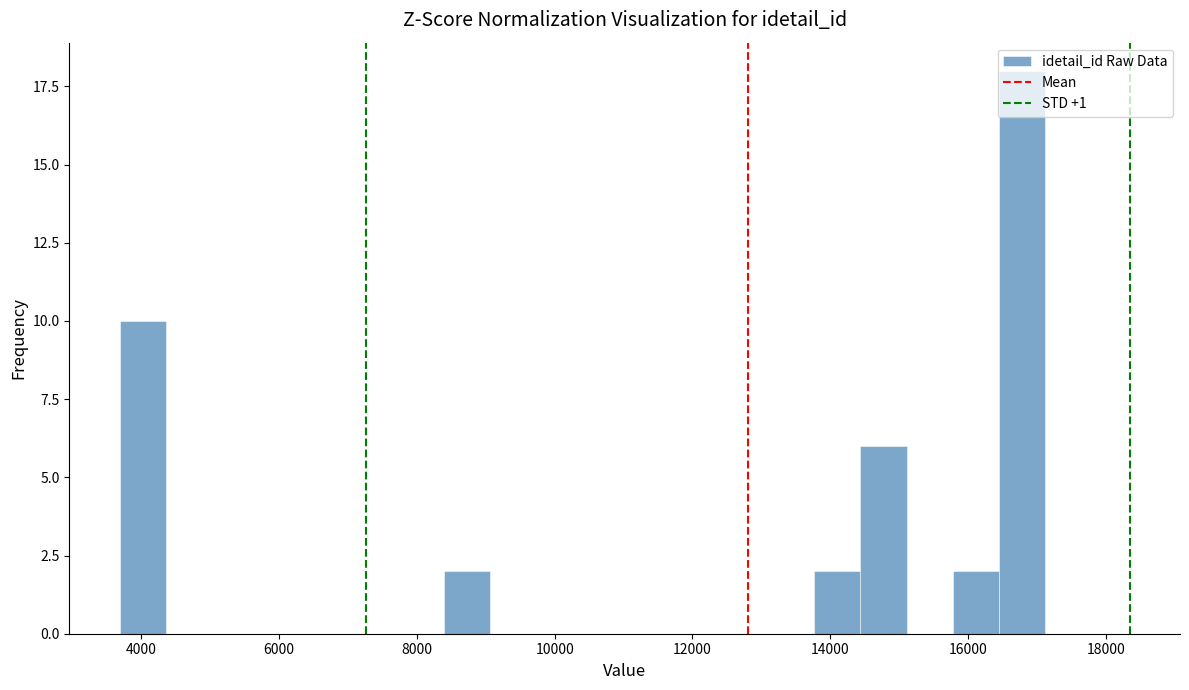

Read against the x-axis, roughly where is the centre of the tallest bar?

16800